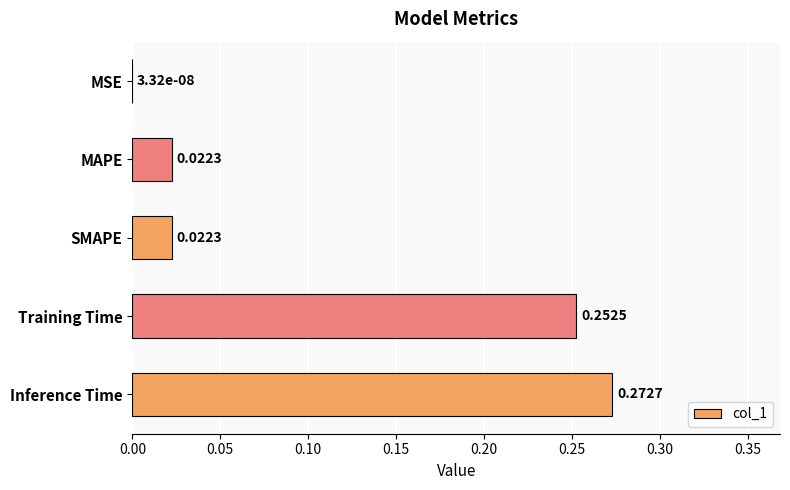

Which has a higher value, MSE or MAPE?

MAPE